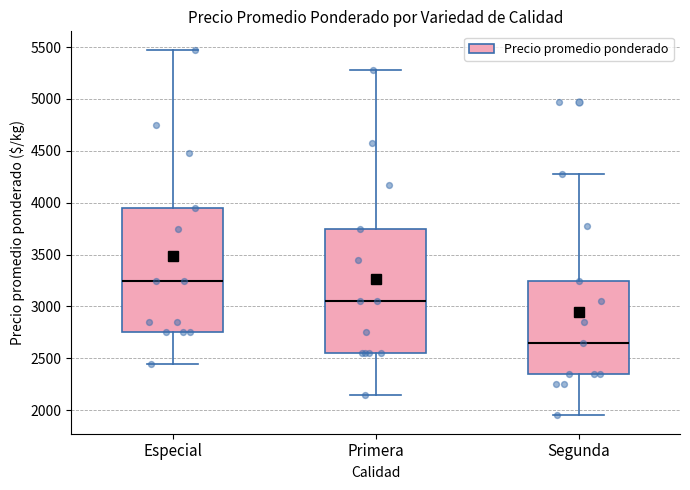

Where does the median line of the box for Segunda sit on the y-axis? The values are not printed on the chart, so give them approximately, as read against the axis.

2650